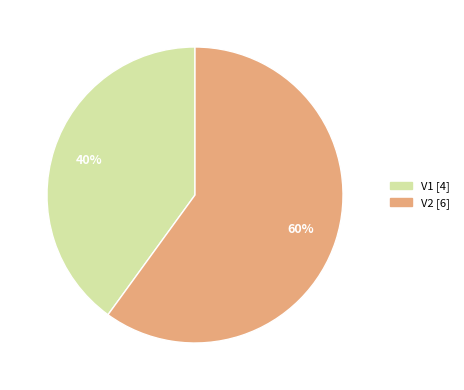

Does V2 represent more than half of the total?

Yes